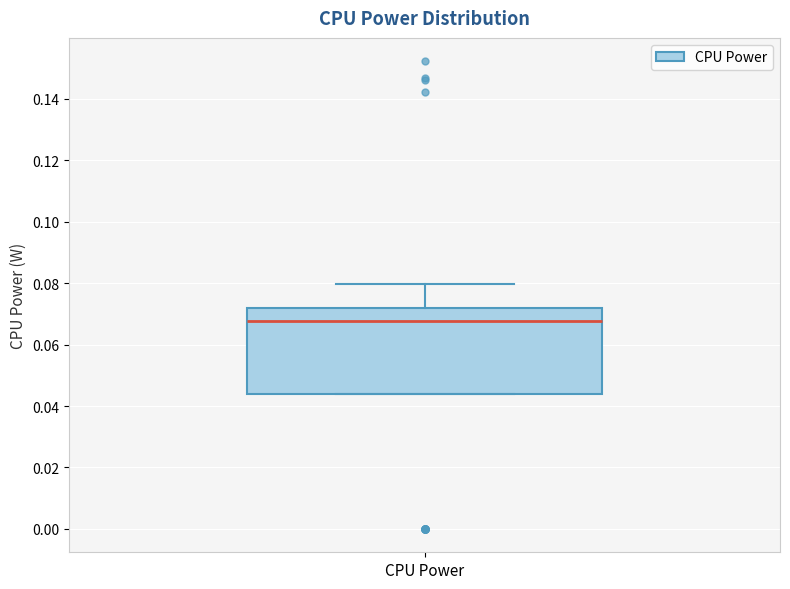

Transcribe this box plot: give where the median line is, the range the box spans, and where the two whiskers end, as read against the y-axis. The values are not printed on the chart, so give them approximately, as read against the axis.

median 0.068, box 0.044 to 0.072, whiskers 0.044 to 0.080